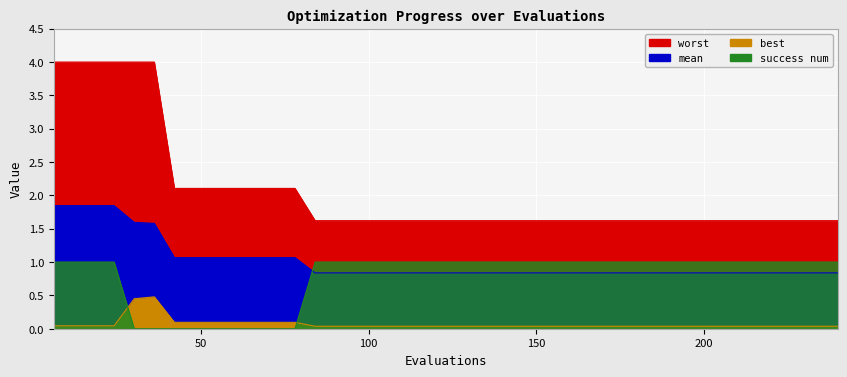

Reading right to left, what are all the values shown in this chart?

mean: 240=0.8	234=0.8	228=0.8	222=0.8	216=0.8	210=0.8	204=0.8	198=0.8	192=0.8	186=0.8	180=0.8	174=0.8	168=0.8	162=0.8	156=0.8	150=0.8	144=0.8	138=0.8	132=0.8	126=0.8	120=0.8	114=0.8	108=0.8	102=0.8	96=0.8	90=0.8	84=0.8	78=1.1	72=1.1	66=1.1	60=1.1	54=1.1	48=1.1	42=1.1	36=1.6	30=1.6	24=1.8	18=1.8	12=1.8	6=1.8
best: 240=0.0	234=0.0	228=0.0	222=0.0	216=0.0	210=0.0	204=0.0	198=0.0	192=0.0	186=0.0	180=0.0	174=0.0	168=0.0	162=0.0	156=0.0	150=0.0	144=0.0	138=0.0	132=0.0	126=0.0	120=0.0	114=0.0	108=0.0	102=0.0	96=0.0	90=0.0	84=0.0	78=0.1	72=0.1	66=0.1	60=0.1	54=0.1	48=0.1	42=0.1	36=0.5	30=0.4	24=0.0	18=0.0	12=0.0	6=0.0
worst: 240=1.6	234=1.6	228=1.6	222=1.6	216=1.6	210=1.6	204=1.6	198=1.6	192=1.6	186=1.6	180=1.6	174=1.6	168=1.6	162=1.6	156=1.6	150=1.6	144=1.6	138=1.6	132=1.6	126=1.6	120=1.6	114=1.6	108=1.6	102=1.6	96=1.6	90=1.6	84=1.6	78=2.1	72=2.1	66=2.1	60=2.1	54=2.1	48=2.1	42=2.1	36=4.0	30=4.0	24=4.0	18=4.0	12=4.0	6=4.0
success num: 240=1.0	234=1.0	228=1.0	222=1.0	216=1.0	210=1.0	204=1.0	198=1.0	192=1.0	186=1.0	180=1.0	174=1.0	168=1.0	162=1.0	156=1.0	150=1.0	144=1.0	138=1.0	132=1.0	126=1.0	120=1.0	114=1.0	108=1.0	102=1.0	96=1.0	90=1.0	84=1.0	78=0.0	72=0.0	66=0.0	60=0.0	54=0.0	48=0.0	42=0.0	36=0.0	30=0.0	24=1.0	18=1.0	12=1.0	6=1.0